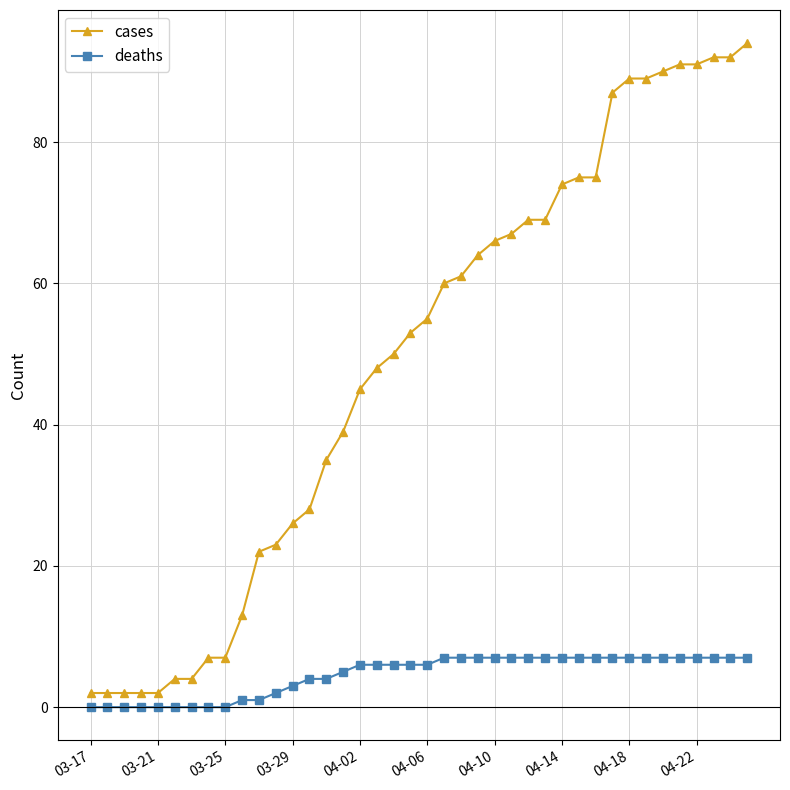

List the series in order of their overall mean, highest first.

cases, deaths